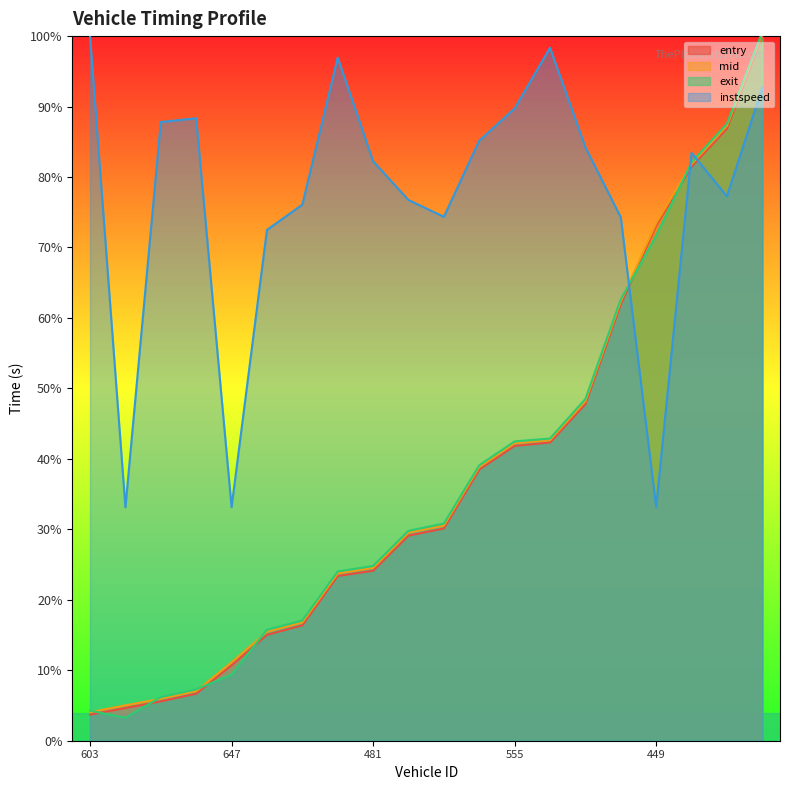

What is the approximate value of mid at 475?

23.7